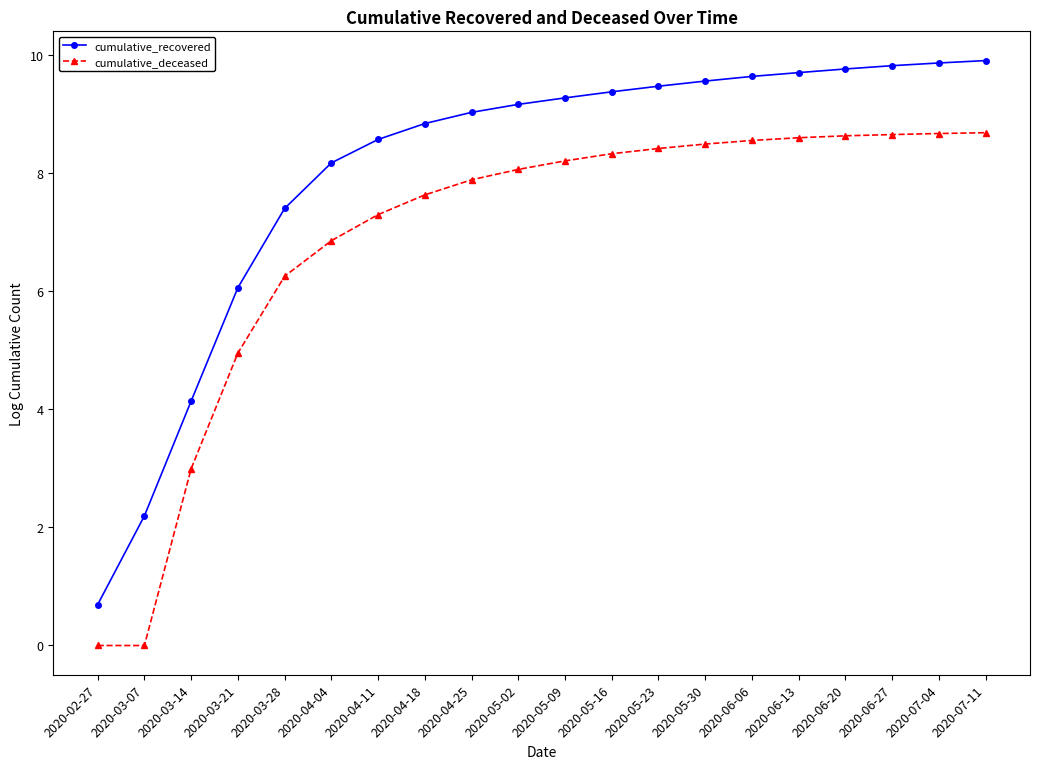

List the series in order of their peak value, lowest first.

cumulative_deceased, cumulative_recovered